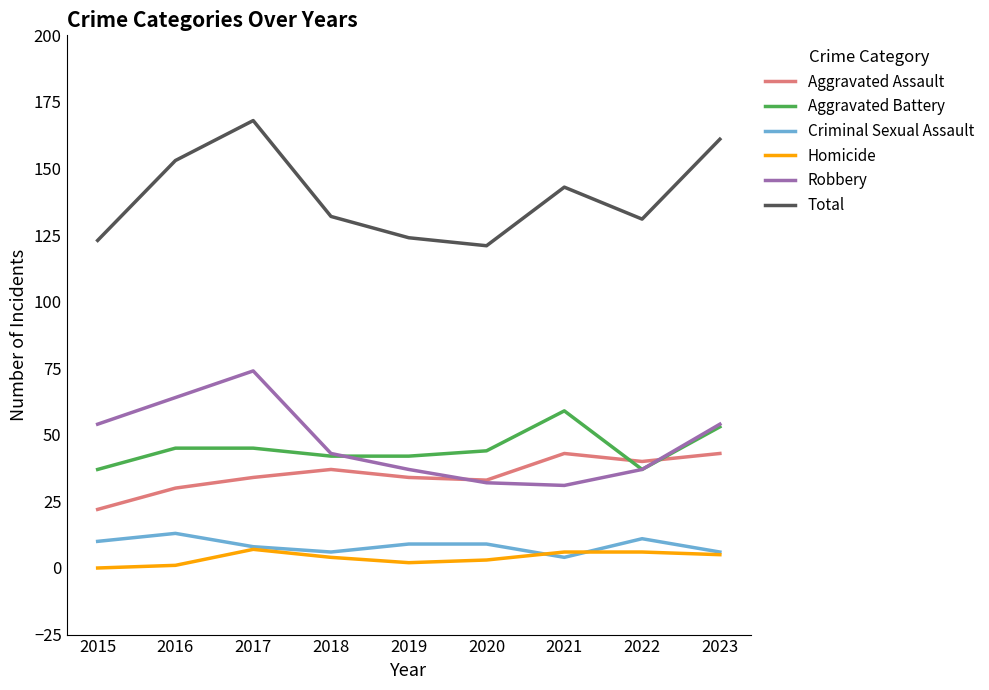

Does the chart display data point markers on the line(s)?

No